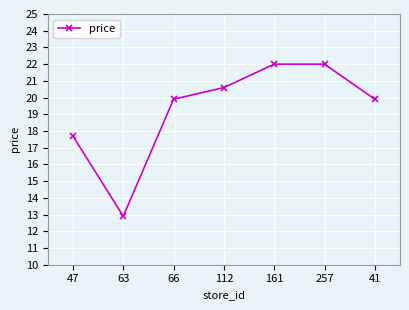

What is the label of the 6th point from the right?

63